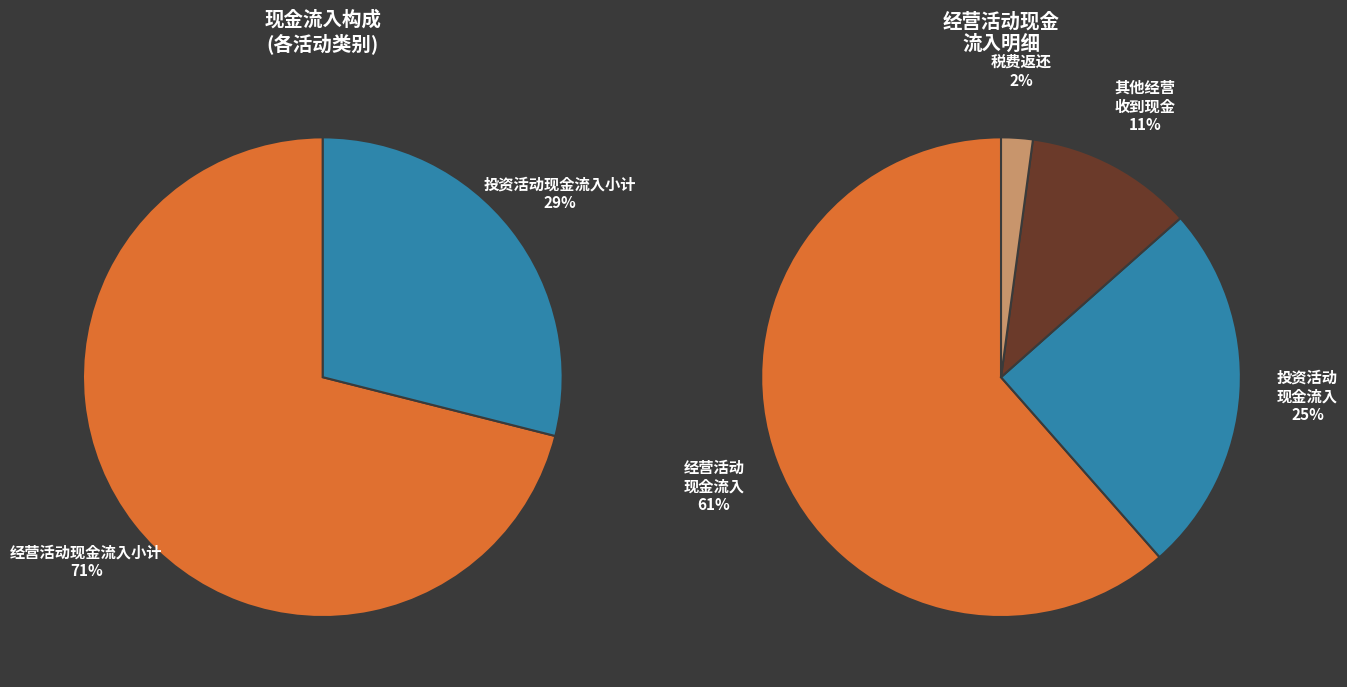

Is it true that 经营活动现金流入小计 is 66% of the pie?

False